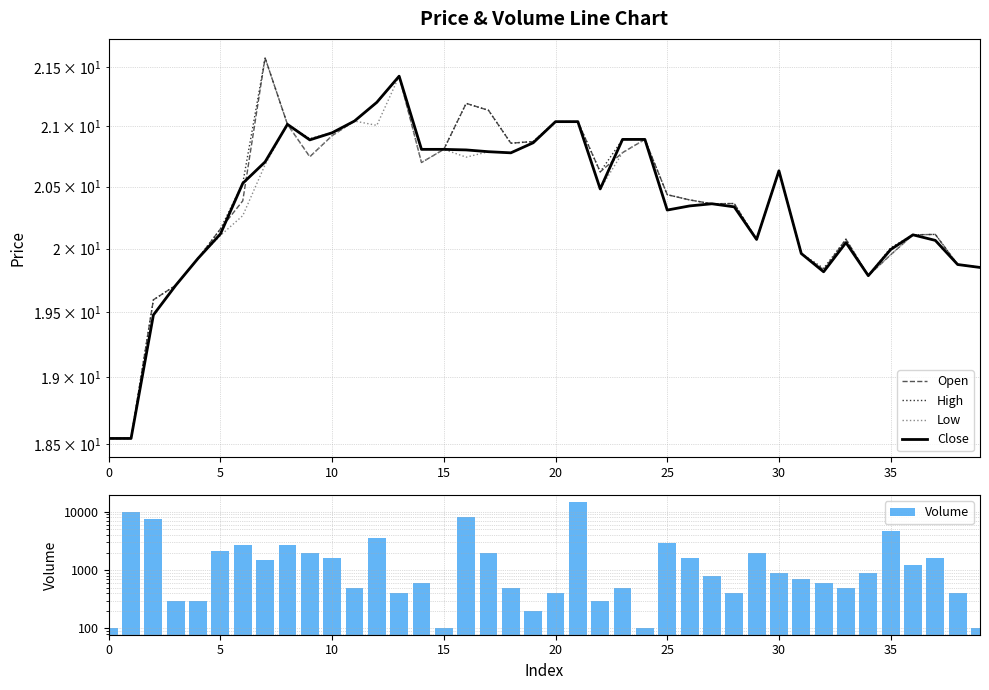

Rank the series at 31 from lowest to highest value.

Open, High, Low, Close, Volume